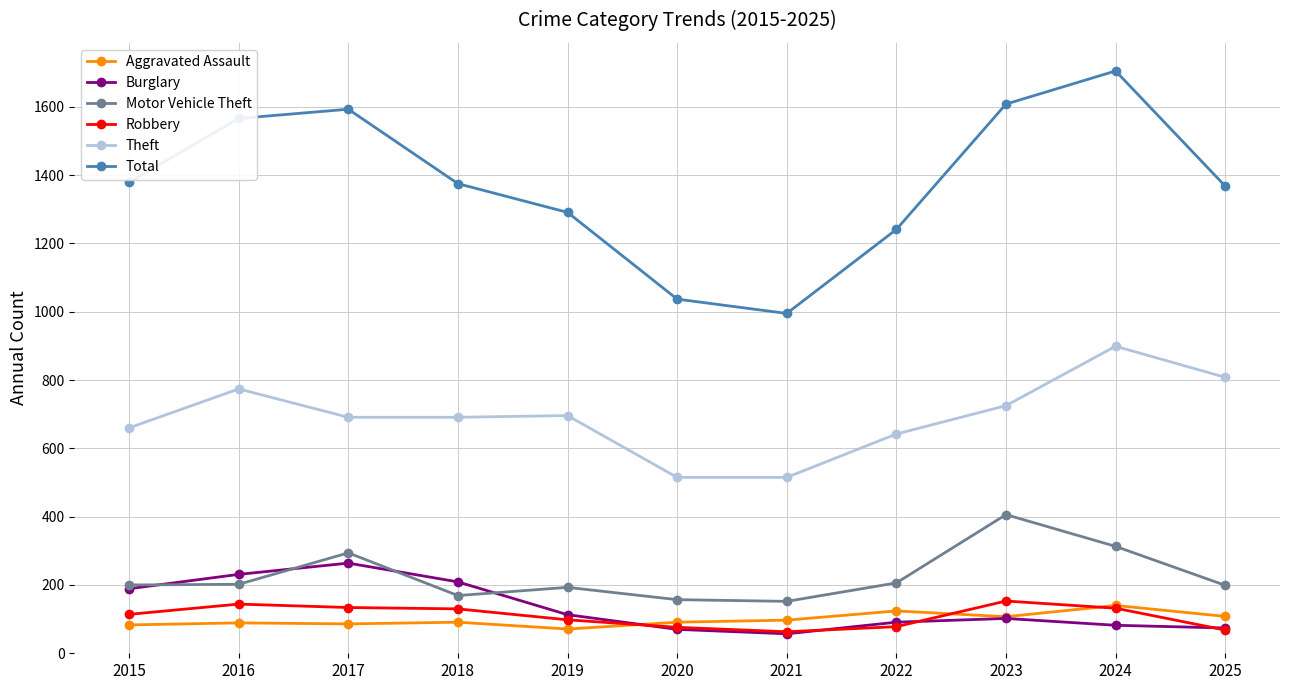

What is the sum of all Total values?

15158